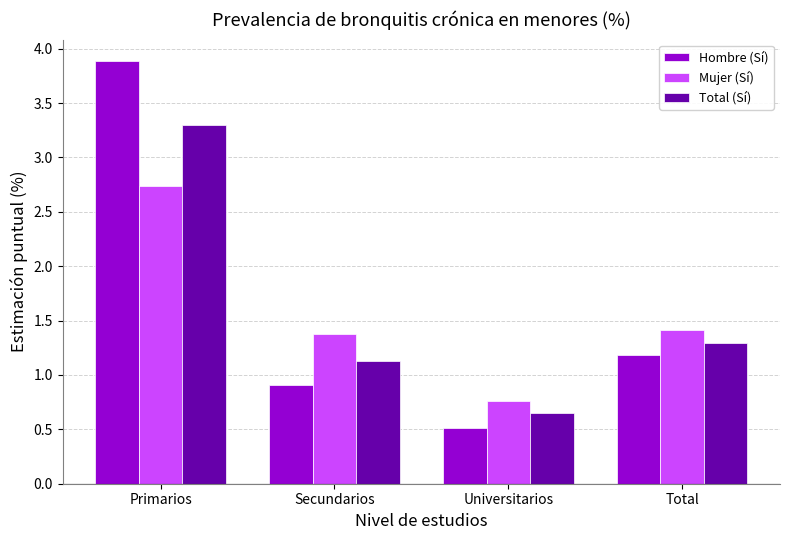

What is the sum of all Total (Sí) values?

6.4